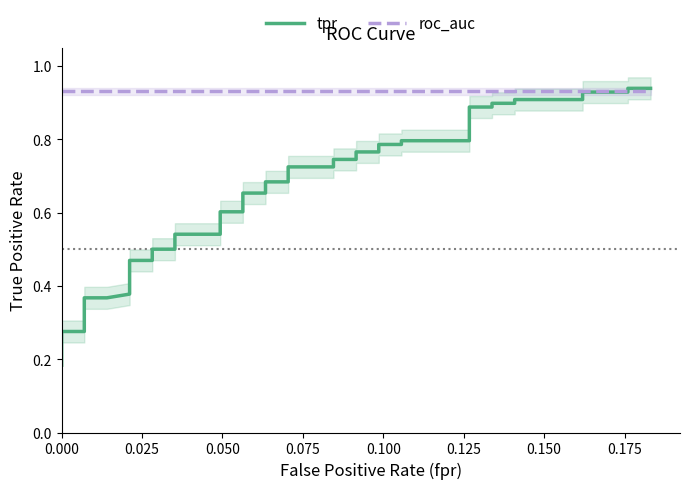

Does the chart display data point markers on the line(s)?

No